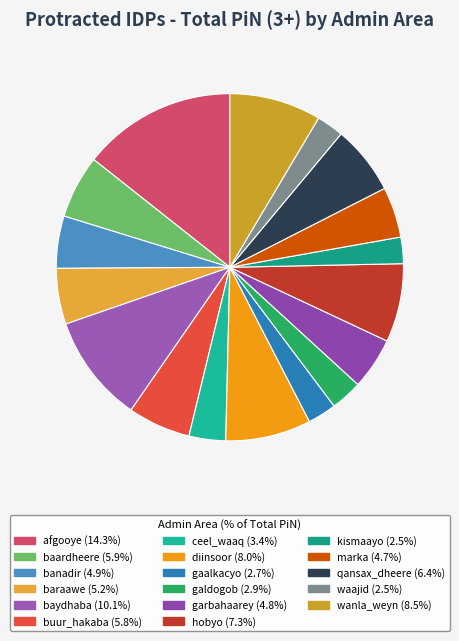

How many slices are in this pie chart?

17